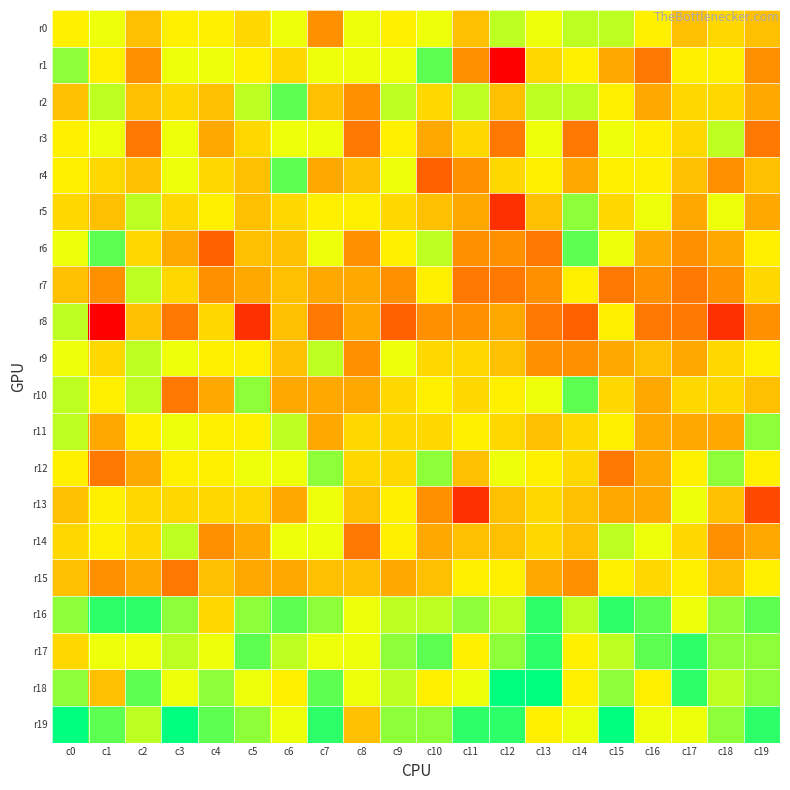

Reading left to right, what are all the values shown in this chart?

r0: c0=13	c1=14	c2=11	c3=13	c4=13	c5=12	c6=14	c7=9	c8=14	c9=13	c10=14	c11=11	c12=15	c13=14	c14=15	c15=15	c16=13	c17=11	c18=12	c19=11
r1: c0=16	c1=13	c2=9	c3=14	c4=14	c5=13	c6=12	c7=14	c8=14	c9=14	c10=17	c11=9	c12=3	c13=12	c14=13	c15=10	c16=8	c17=13	c18=13	c19=9
r2: c0=11	c1=15	c2=11	c3=12	c4=11	c5=15	c6=17	c7=11	c8=9	c9=15	c10=12	c11=15	c12=11	c13=15	c14=15	c15=13	c16=10	c17=12	c18=12	c19=10
r3: c0=13	c1=14	c2=8	c3=14	c4=10	c5=12	c6=14	c7=14	c8=8	c9=13	c10=10	c11=12	c12=8	c13=14	c14=8	c15=14	c16=13	c17=12	c18=15	c19=8
r4: c0=13	c1=12	c2=11	c3=14	c4=12	c5=11	c6=17	c7=10	c8=11	c9=14	c10=7	c11=9	c12=12	c13=13	c14=10	c15=13	c16=13	c17=11	c18=9	c19=11
r5: c0=12	c1=11	c2=15	c3=12	c4=13	c5=11	c6=12	c7=13	c8=13	c9=12	c10=11	c11=10	c12=5	c13=11	c14=16	c15=12	c16=14	c17=10	c18=14	c19=10
r6: c0=14	c1=17	c2=12	c3=10	c4=7	c5=11	c6=11	c7=14	c8=9	c9=13	c10=15	c11=9	c12=9	c13=8	c14=17	c15=14	c16=10	c17=9	c18=10	c19=13
r7: c0=11	c1=9	c2=15	c3=12	c4=9	c5=10	c6=11	c7=10	c8=10	c9=9	c10=13	c11=8	c12=8	c13=9	c14=13	c15=8	c16=9	c17=8	c18=9	c19=12
r8: c0=15	c1=3	c2=11	c3=8	c4=12	c5=5	c6=11	c7=8	c8=10	c9=7	c10=9	c11=9	c12=10	c13=8	c14=7	c15=13	c16=8	c17=8	c18=5	c19=9
r9: c0=14	c1=12	c2=15	c3=14	c4=13	c5=13	c6=11	c7=15	c8=9	c9=14	c10=12	c11=12	c12=11	c13=9	c14=9	c15=10	c16=11	c17=10	c18=12	c19=13
r10: c0=15	c1=13	c2=15	c3=8	c4=10	c5=16	c6=10	c7=10	c8=10	c9=12	c10=13	c11=12	c12=13	c13=14	c14=17	c15=12	c16=10	c17=12	c18=12	c19=11
r11: c0=15	c1=10	c2=13	c3=14	c4=13	c5=13	c6=15	c7=10	c8=12	c9=12	c10=12	c11=13	c12=12	c13=11	c14=12	c15=13	c16=10	c17=10	c18=10	c19=16
r12: c0=13	c1=8	c2=10	c3=13	c4=13	c5=14	c6=14	c7=16	c8=12	c9=12	c10=16	c11=11	c12=14	c13=13	c14=12	c15=8	c16=10	c17=13	c18=16	c19=13
r13: c0=11	c1=13	c2=12	c3=12	c4=12	c5=12	c6=10	c7=14	c8=11	c9=13	c10=9	c11=5	c12=11	c13=12	c14=11	c15=10	c16=10	c17=14	c18=11	c19=6
r14: c0=12	c1=13	c2=12	c3=15	c4=9	c5=10	c6=14	c7=14	c8=8	c9=13	c10=10	c11=11	c12=11	c13=12	c14=11	c15=15	c16=14	c17=12	c18=9	c19=10
r15: c0=11	c1=9	c2=10	c3=8	c4=11	c5=10	c6=10	c7=11	c8=11	c9=10	c10=11	c11=13	c12=13	c13=10	c14=9	c15=13	c16=12	c17=13	c18=11	c19=13
r16: c0=16	c1=18	c2=18	c3=16	c4=12	c5=16	c6=17	c7=16	c8=14	c9=15	c10=15	c11=16	c12=15	c13=18	c14=15	c15=18	c16=17	c17=14	c18=16	c19=17
r17: c0=12	c1=14	c2=14	c3=15	c4=14	c5=17	c6=15	c7=14	c8=14	c9=16	c10=17	c11=13	c12=16	c13=18	c14=13	c15=15	c16=17	c17=18	c18=16	c19=16
r18: c0=16	c1=11	c2=17	c3=14	c4=16	c5=14	c6=13	c7=17	c8=14	c9=15	c10=13	c11=14	c12=19	c13=19	c14=13	c15=16	c16=13	c17=18	c18=15	c19=16
r19: c0=19	c1=17	c2=15	c3=19	c4=17	c5=16	c6=14	c7=18	c8=11	c9=16	c10=16	c11=18	c12=18	c13=13	c14=14	c15=19	c16=14	c17=14	c18=16	c19=18